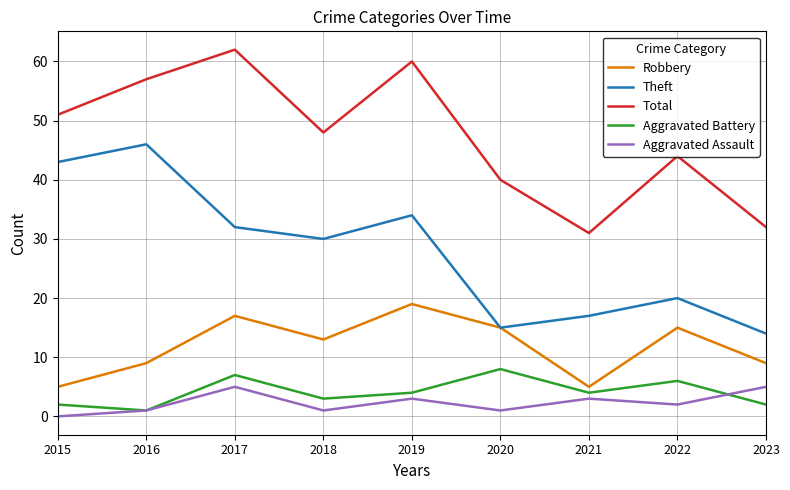

Reading right to left, list all the values displayed in this chart.

Robbery: 2023=9	2022=15	2021=5	2020=15	2019=19	2018=13	2017=17	2016=9	2015=5
Theft: 2023=14	2022=20	2021=17	2020=15	2019=34	2018=30	2017=32	2016=46	2015=43
Total: 2023=32	2022=44	2021=31	2020=40	2019=60	2018=48	2017=62	2016=57	2015=51
Aggravated Battery: 2023=2	2022=6	2021=4	2020=8	2019=4	2018=3	2017=7	2016=1	2015=2
Aggravated Assault: 2023=5	2022=2	2021=3	2020=1	2019=3	2018=1	2017=5	2016=1	2015=0